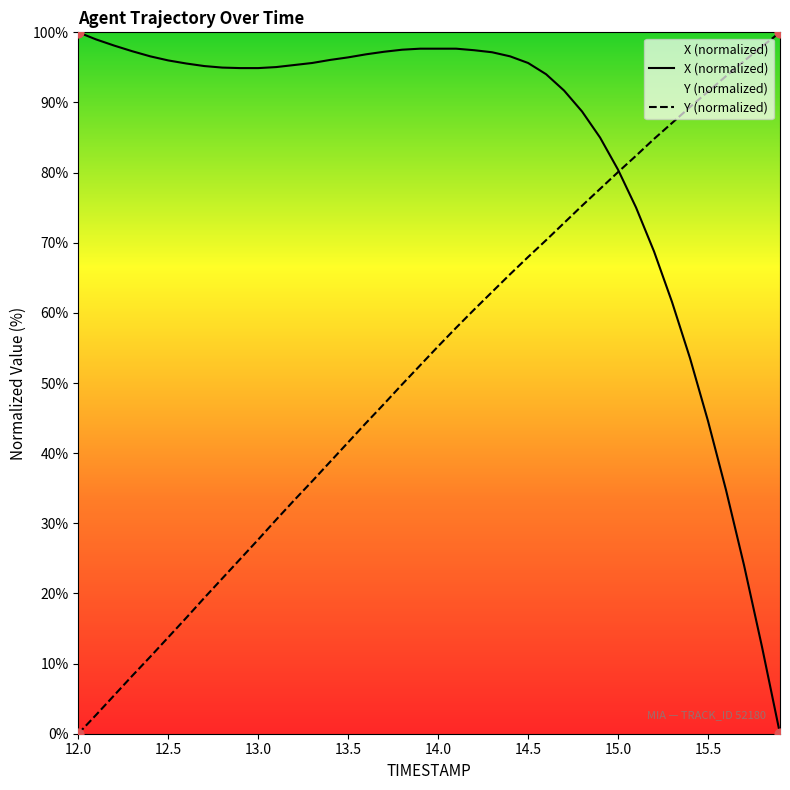

What is the total value across all series at 14.4?

162.1